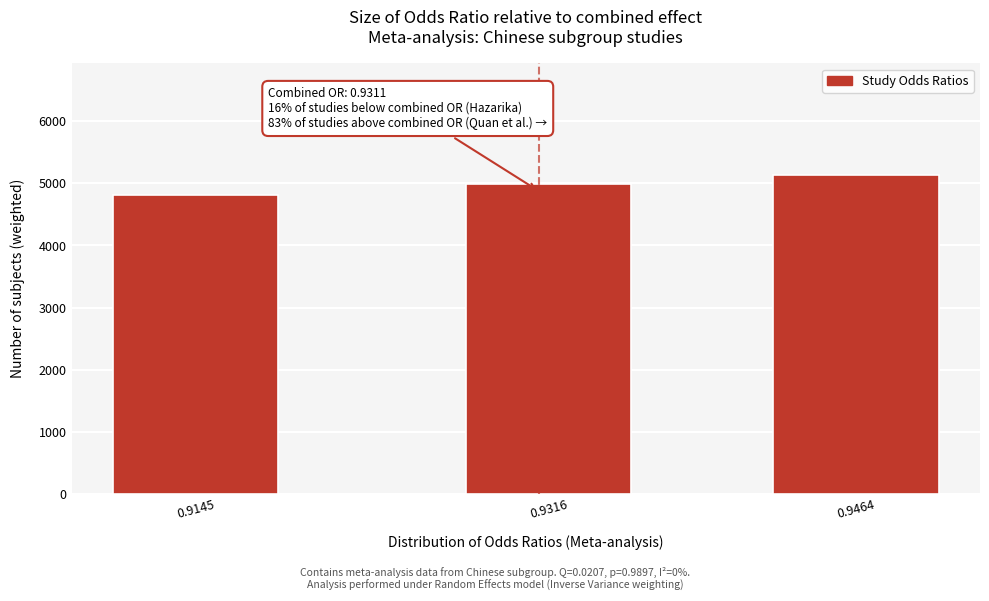

Reading right to left, what are all the values shown in this chart?

5134.3	4983.6	4818.1